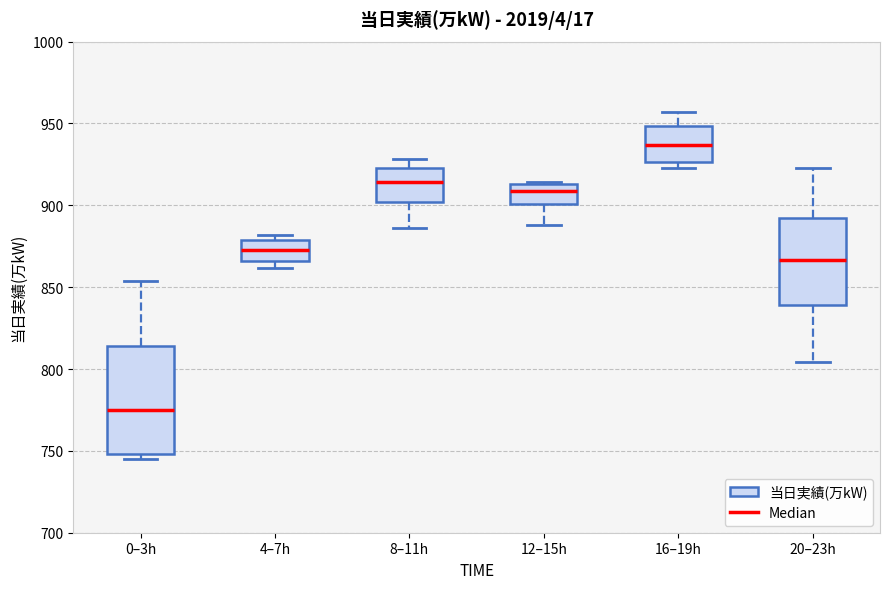

Which box's median line is the lowest?

0–3h